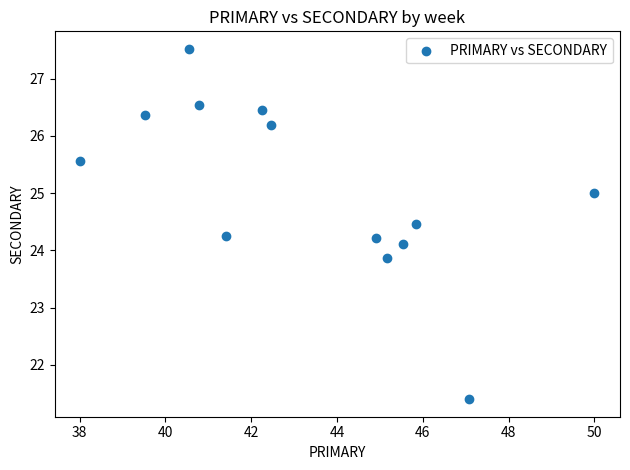

What is the range of X values (max minus min)?

12.0